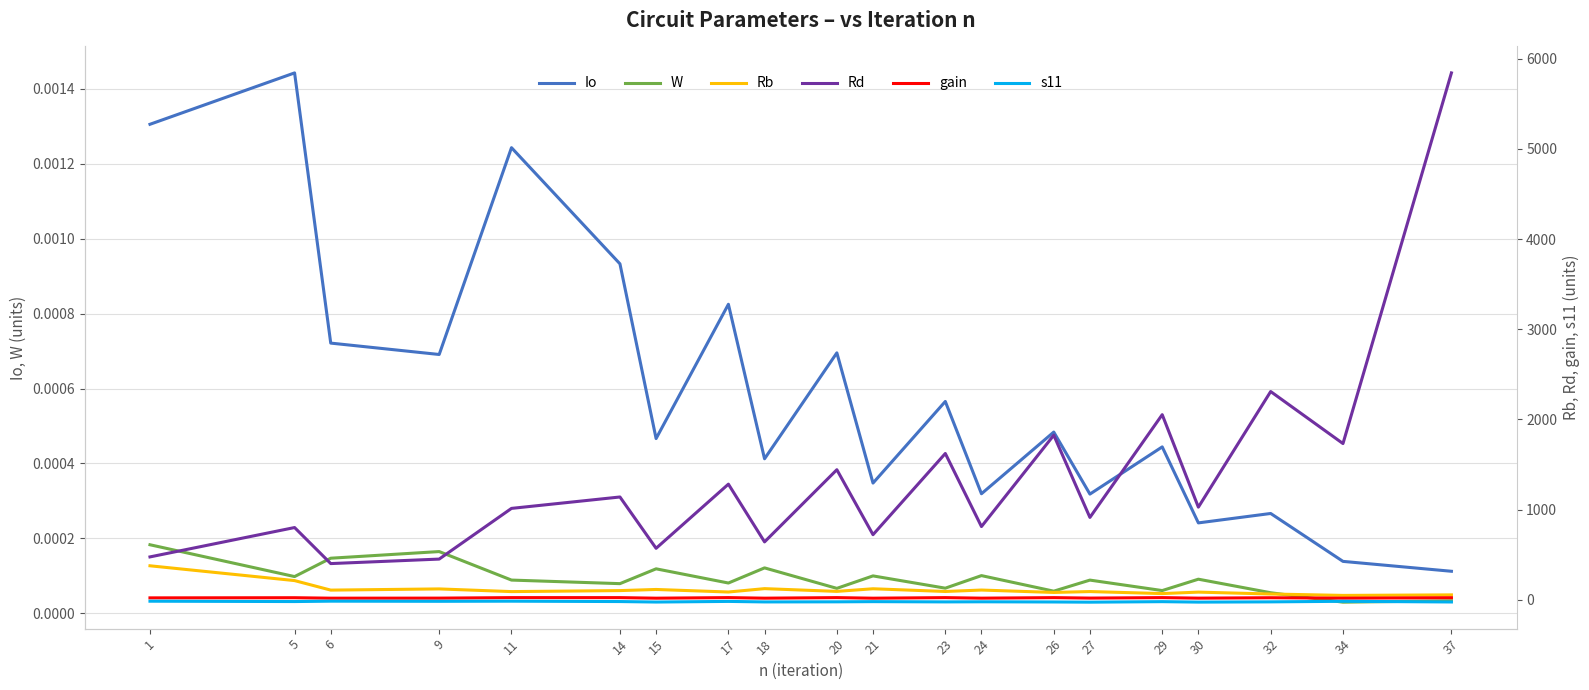

Reading left to right, list all the values displayed in this chart.

Io: 0.0	0.0	0.0	0.0	0.0	0.0	0.0	0.0	0.0	0.0	0.0	0.0	0.0	0.0	0.0	0.0	0.0	0.0	0.0	0.0
W: 0.0	0.0	0.0	0.0	0.0	0.0	0.0	0.0	0.0	0.0	0.0	0.0	0.0	0.0	0.0	0.0	0.0	0.0	0.0	0.0
Rb: 375.5	211.2	105.6	118.8	89.1	100.2	112.7	84.6	121.9	91.4	120.5	90.4	106.3	79.7	89.5	67.1	83.2	62.4	46.8	52.7
Rd: 474.0	799.9	399.9	449.9	1012.3	1138.9	569.4	1281.2	640.6	1441.4	720.7	1621.6	810.8	1824.3	912.1	2052.3	1026.2	2308.8	1731.6	5844.3
gain: 19.5	21.2	16.1	16.6	22.3	22.2	16.0	22.5	16.1	22.3	15.9	22.2	16.3	22.1	17.1	22.4	16.5	21.1	16.3	21.3
s11: -17.4	-21.3	-17.1	-18.7	-17.2	-21.3	-26.7	-19.8	-25.5	-24.4	-22.2	-25.1	-24.0	-26.0	-28.2	-22.4	-27.5	-24.8	-18.6	-26.0